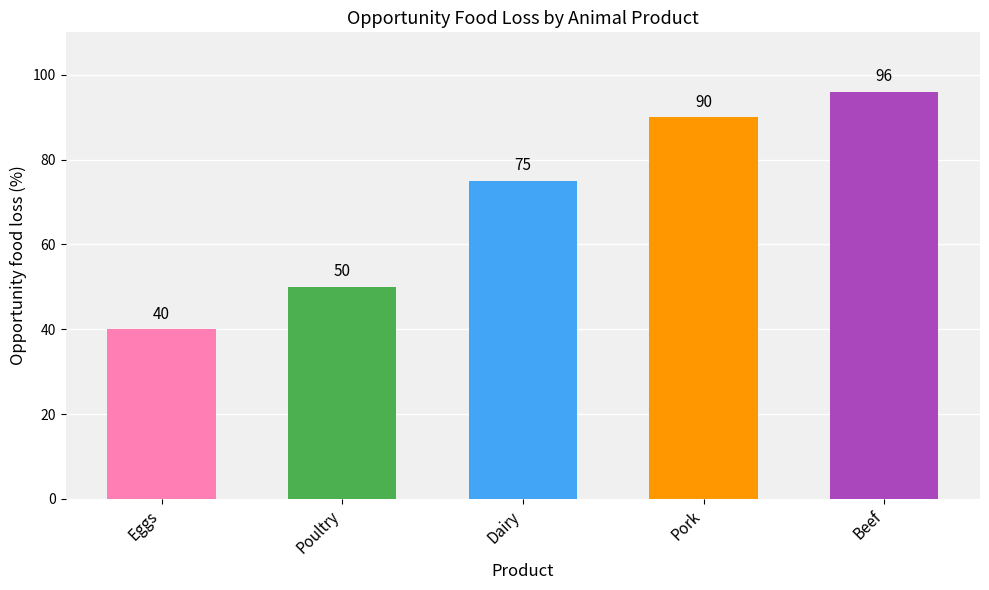

Where is the data nearest to the value 68?

Dairy